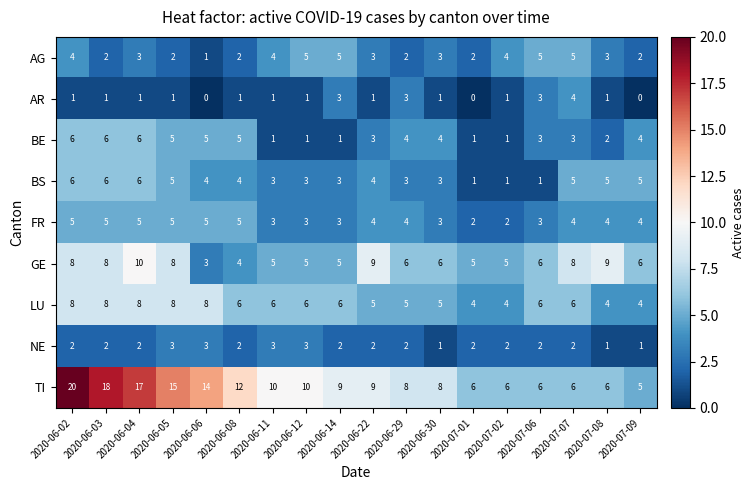

What is the total value across all series at 2020-07-09?

31